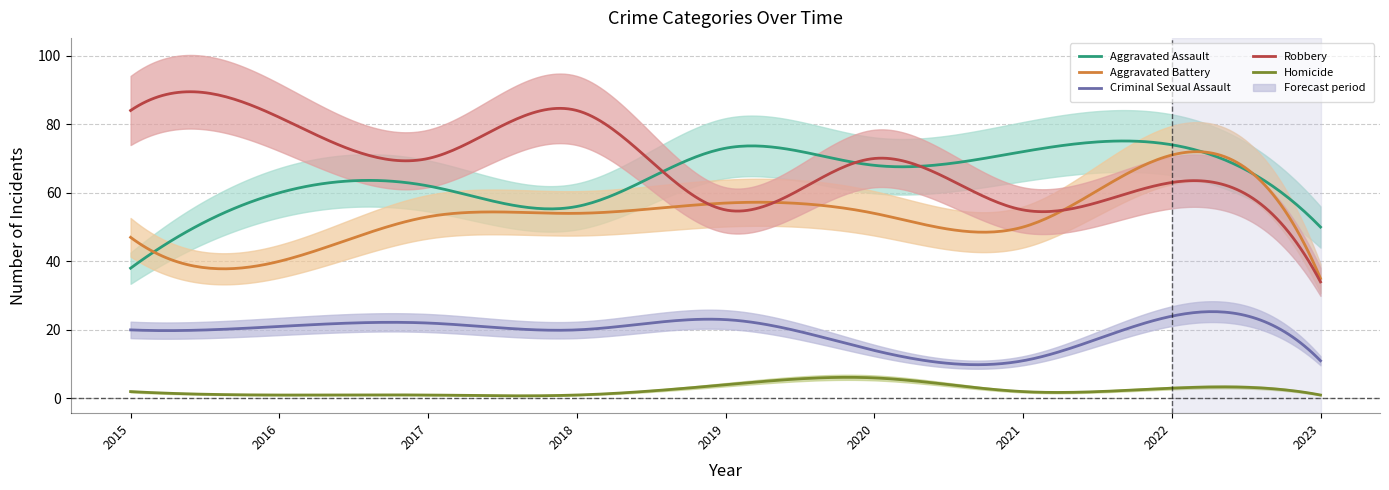

Which has a higher value, 2021 or 2019?

2019